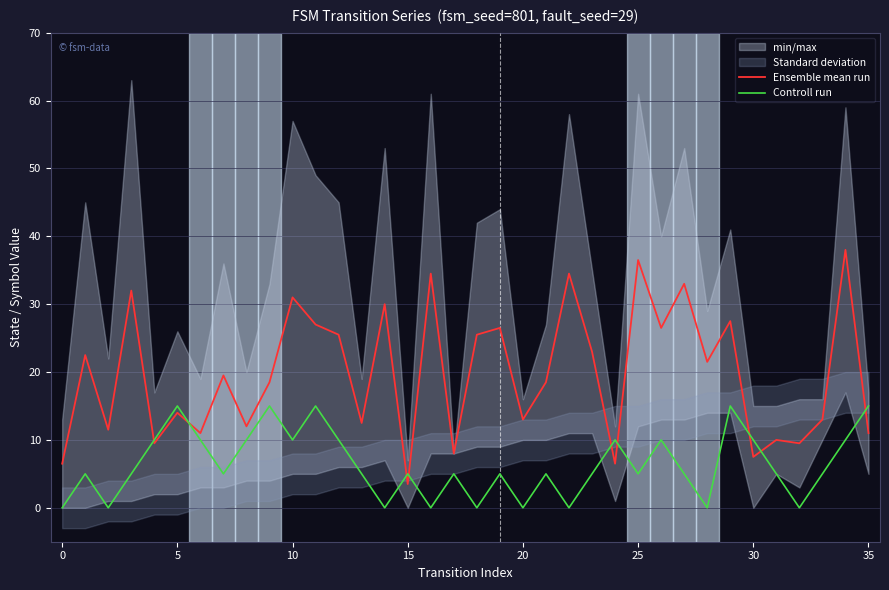

How many data points in Controll run are above 5?

14